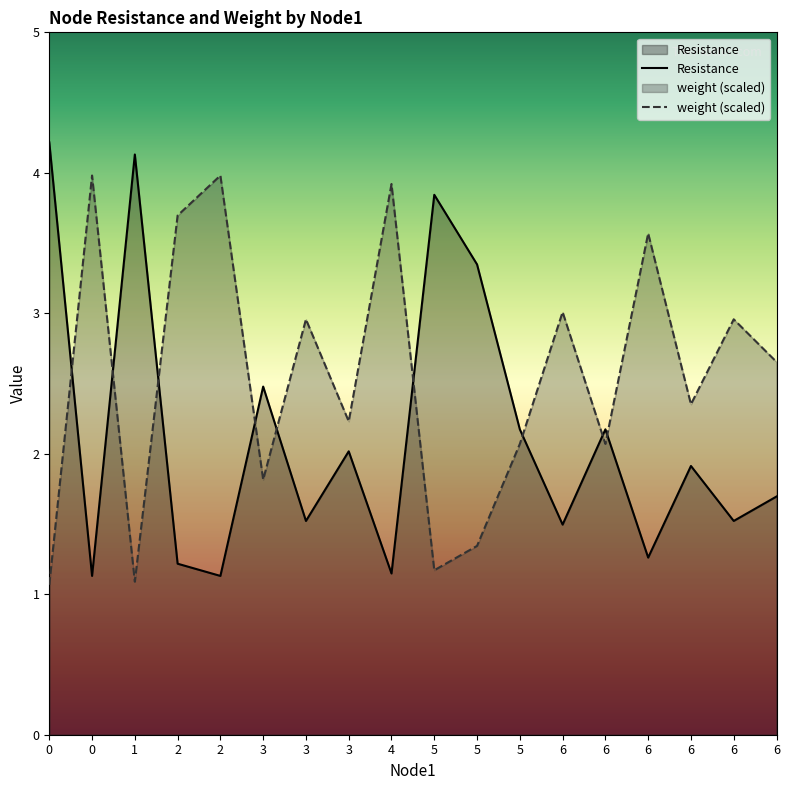

Is it true that weight (scaled) equals 6.1 at 0?

False